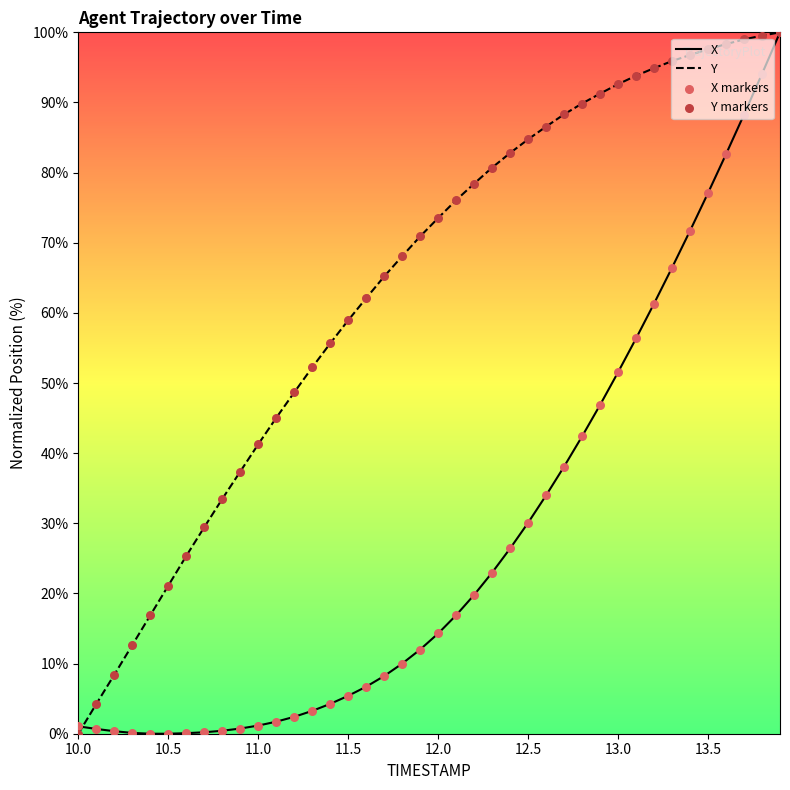

Which series has the largest total across all categories?

Y